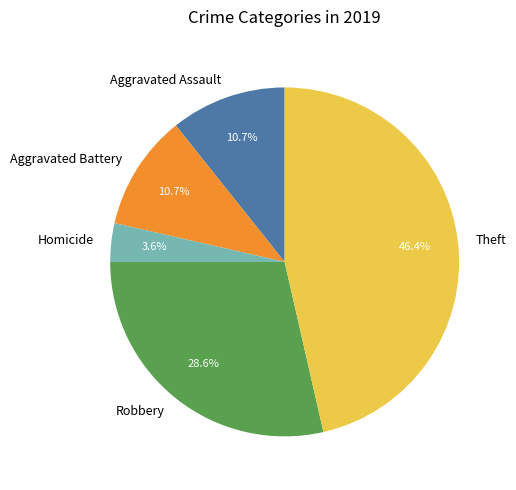

Which category has the smallest portion of the pie?

Homicide